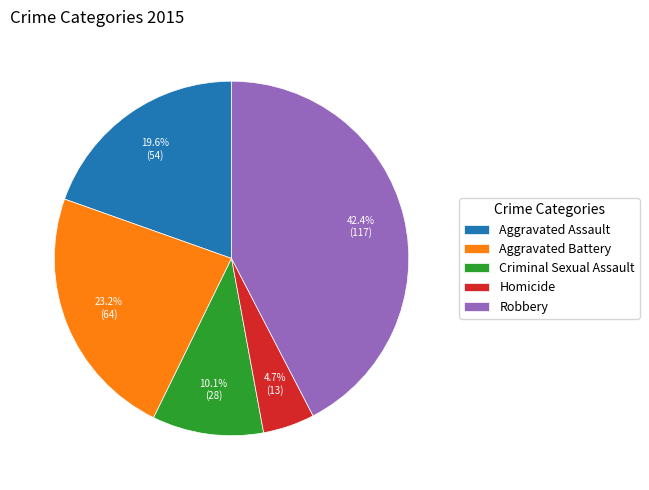

To the nearest percent, what is the combined percentage of Robbery and Aggravated Assault?

62%